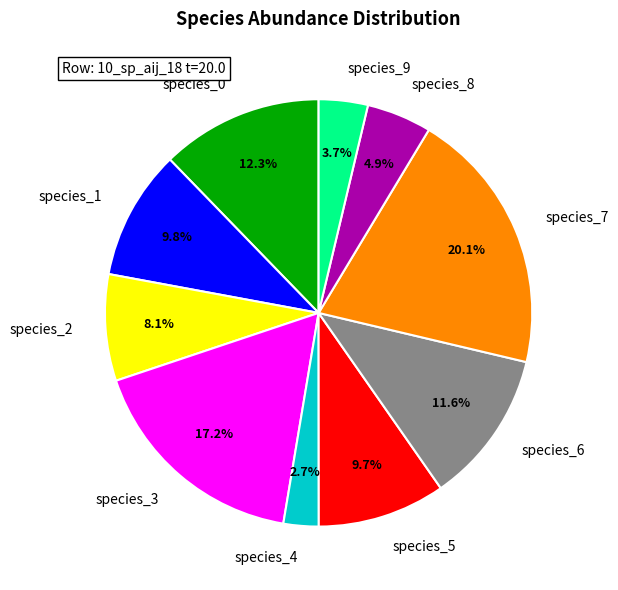

Is it true that species_9 is 4% of the pie?

True